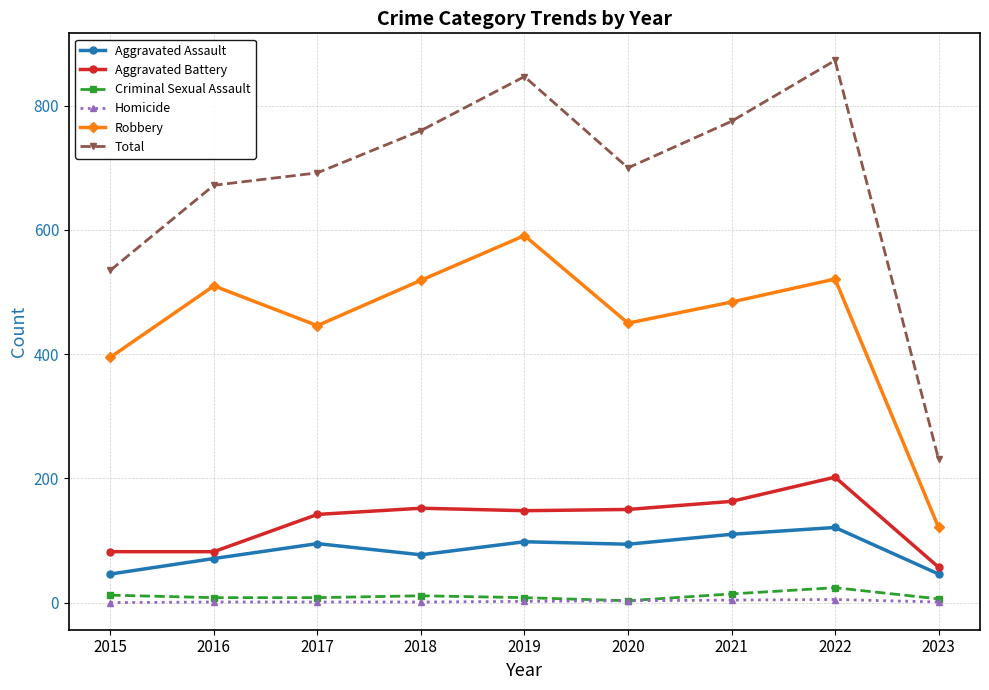

Where is Robbery nearest to the value 356?

2015